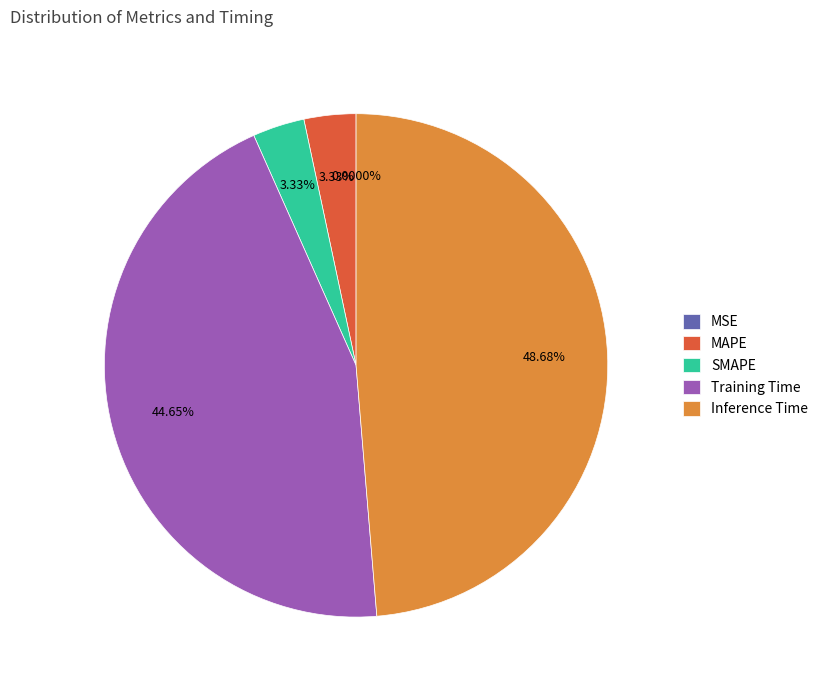

To the nearest percent, what portion does SMAPE represent?

3%